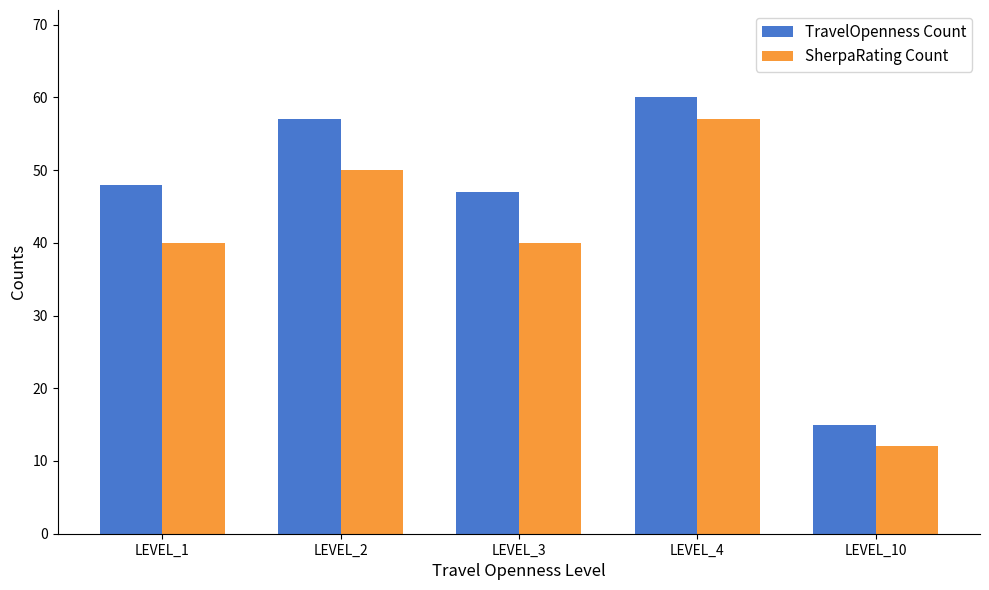

Reading left to right, transcribe all the data shown in this chart.

TravelOpenness Count: 48	57	47	60	15
SherpaRating Count: 40	50	40	57	12